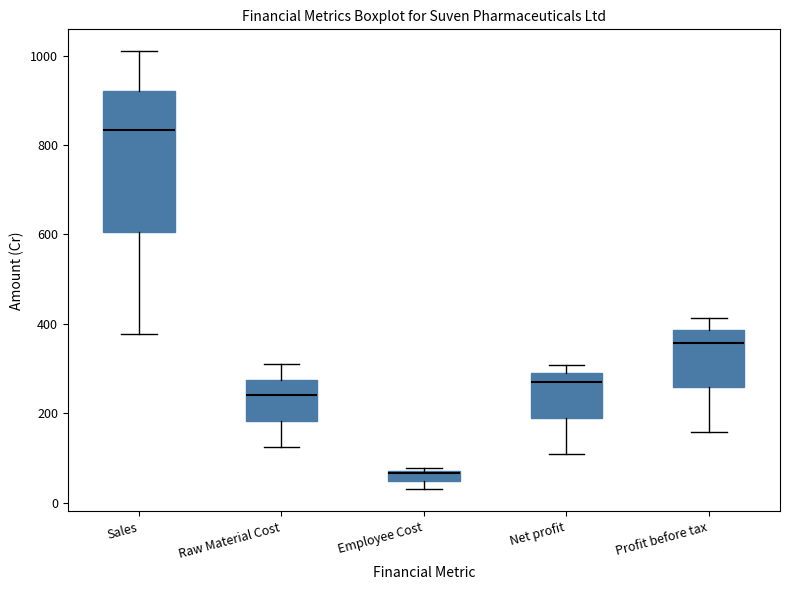

Which box's median line is the lowest?

Employee Cost